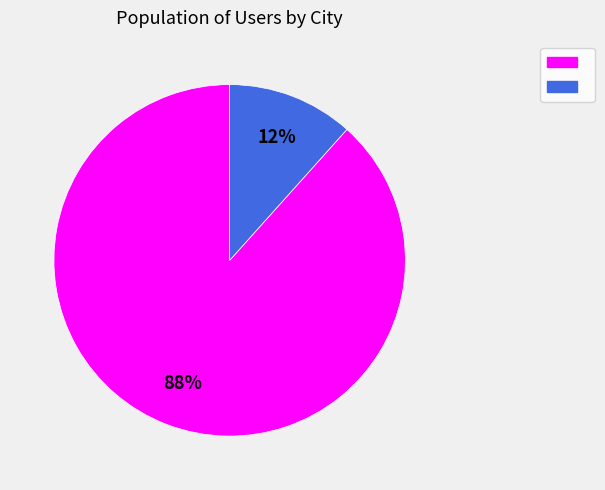

To the nearest percent, what is the average slice percentage?

50%